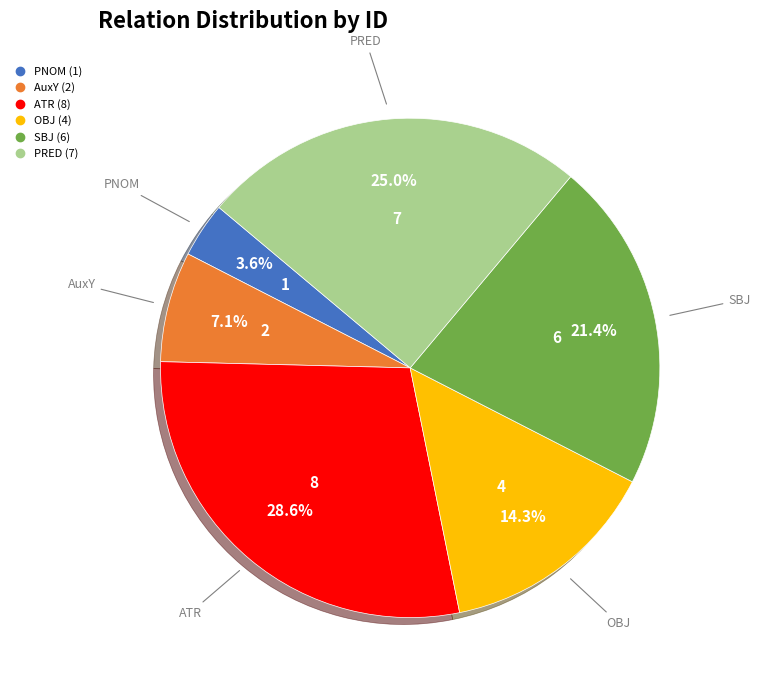

Is there a majority slice in this chart?

No